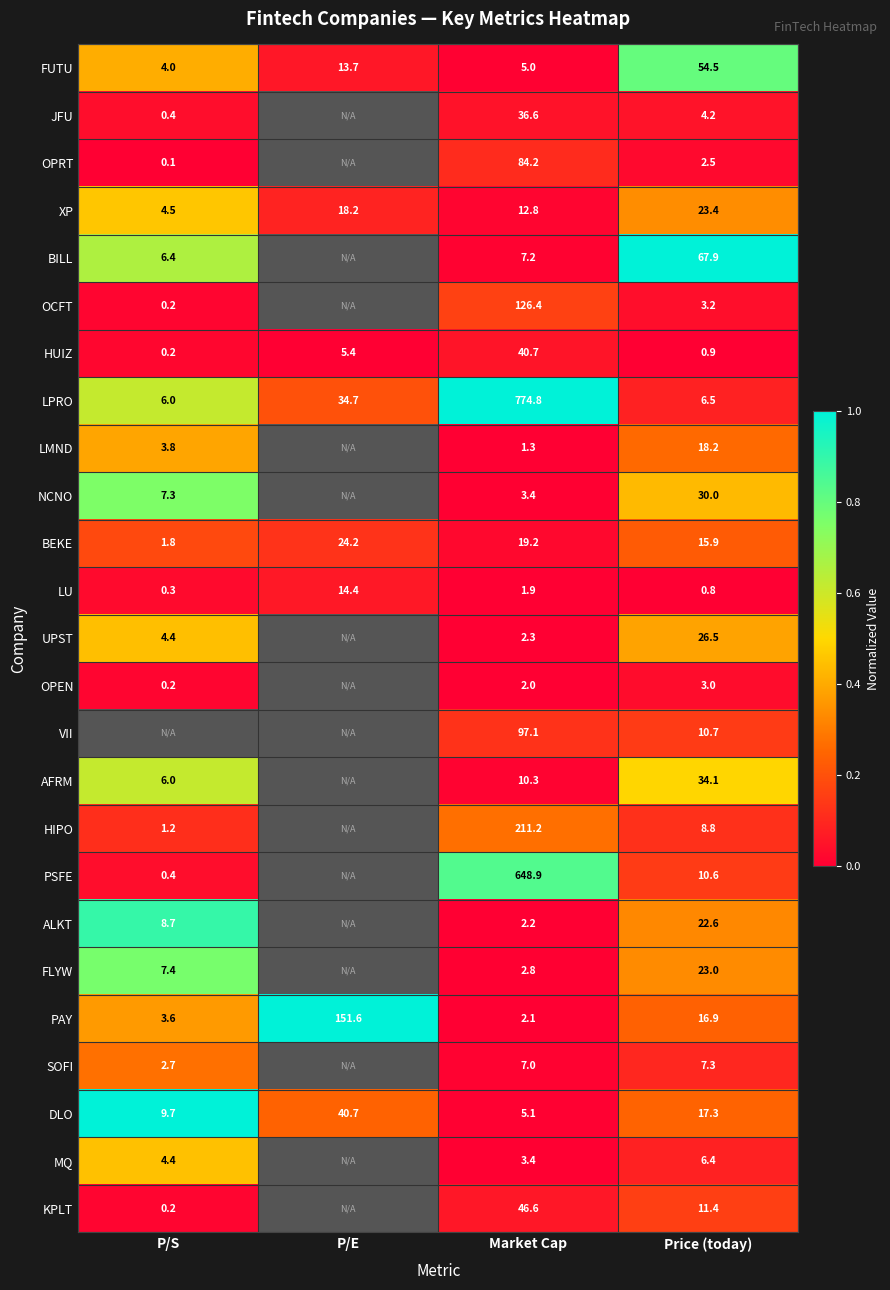

List the labels in order of HUIZ value, smallest first.

P/S, Price (today), P/E, Market Cap